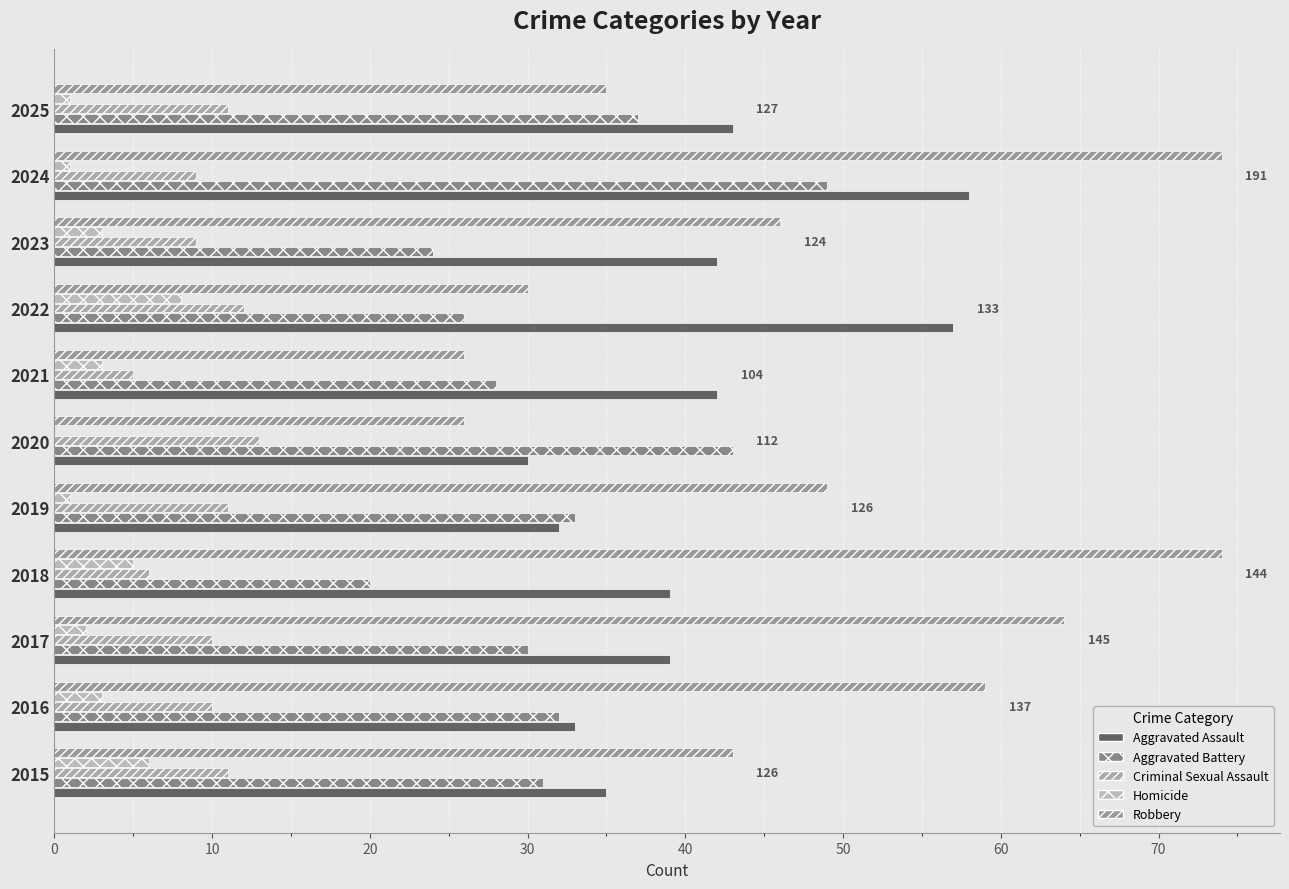

What is the sum of all Aggravated Battery values?

353